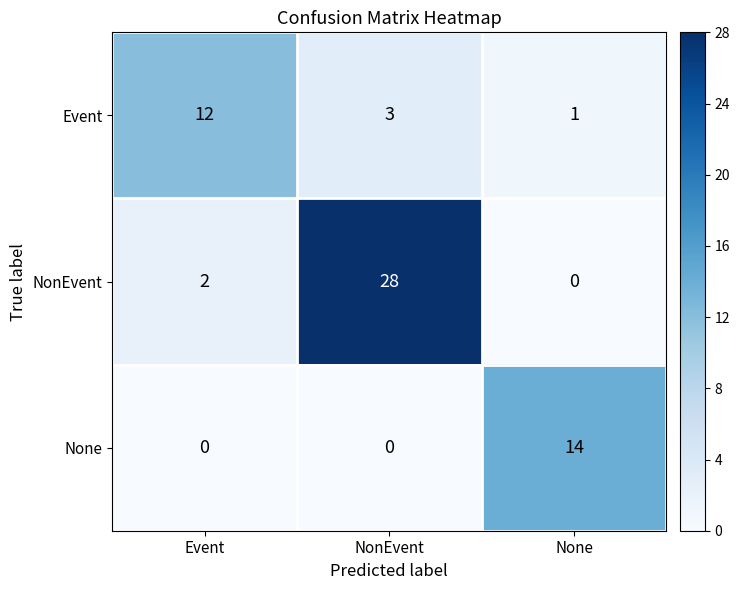

What is the difference between the highest and lowest values at NonEvent?

28